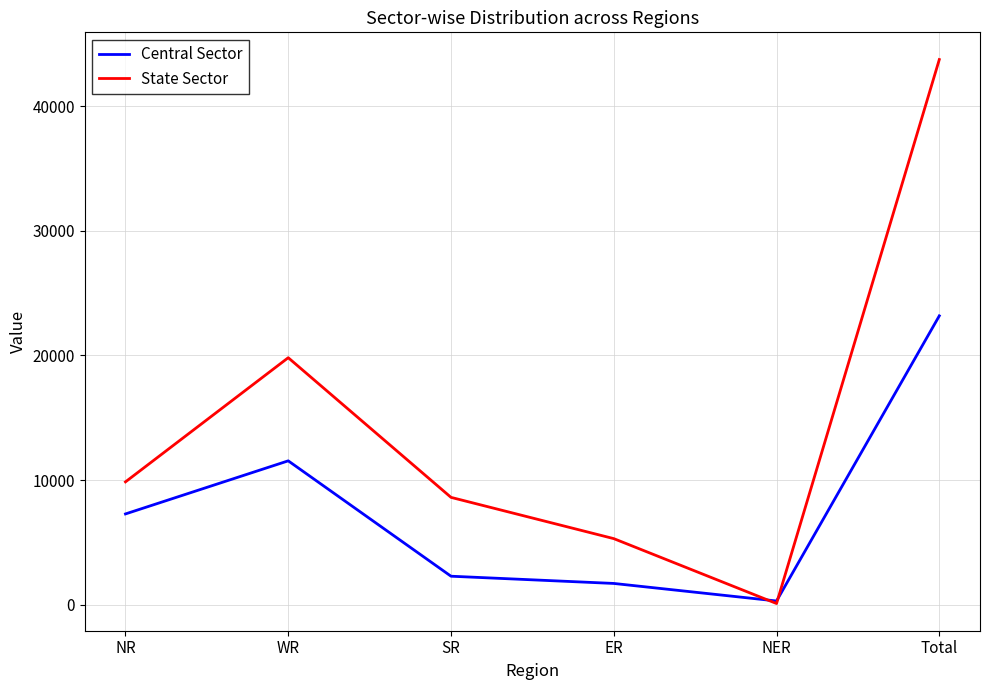

How many lines are shown in the chart?

2